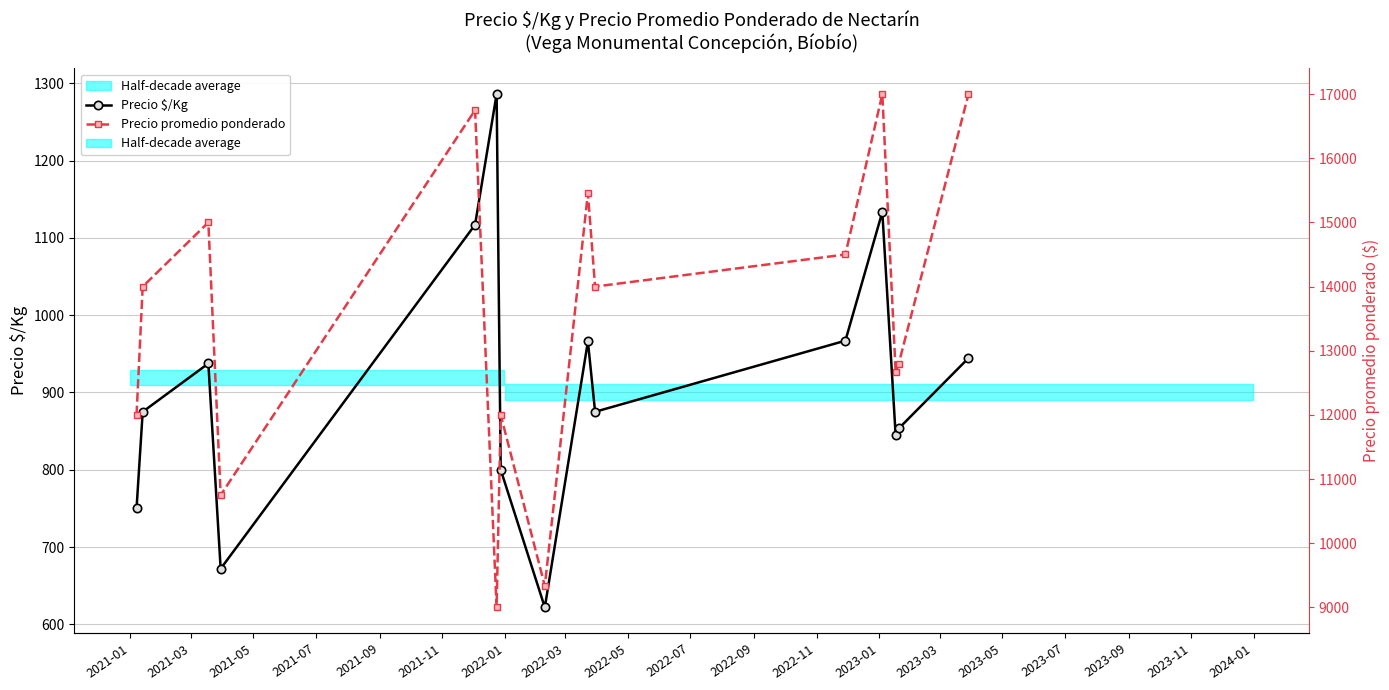

How many interior local peaks does the Precio promedio ponderado series have?

5